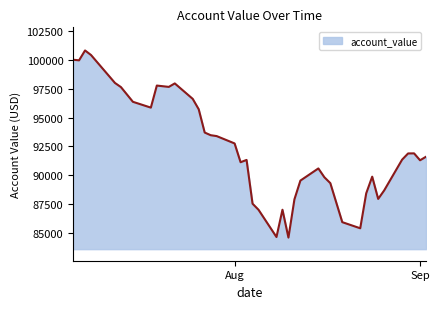

What is the difference between the maximum and minimum values?

16186.4